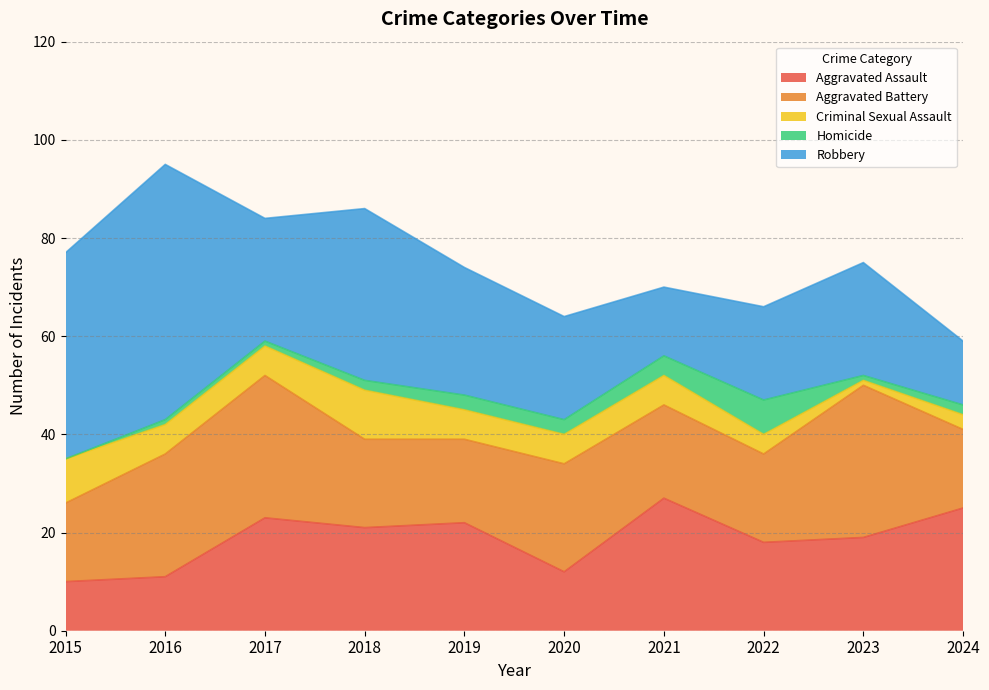

What is the total value across all series at 2017?

84